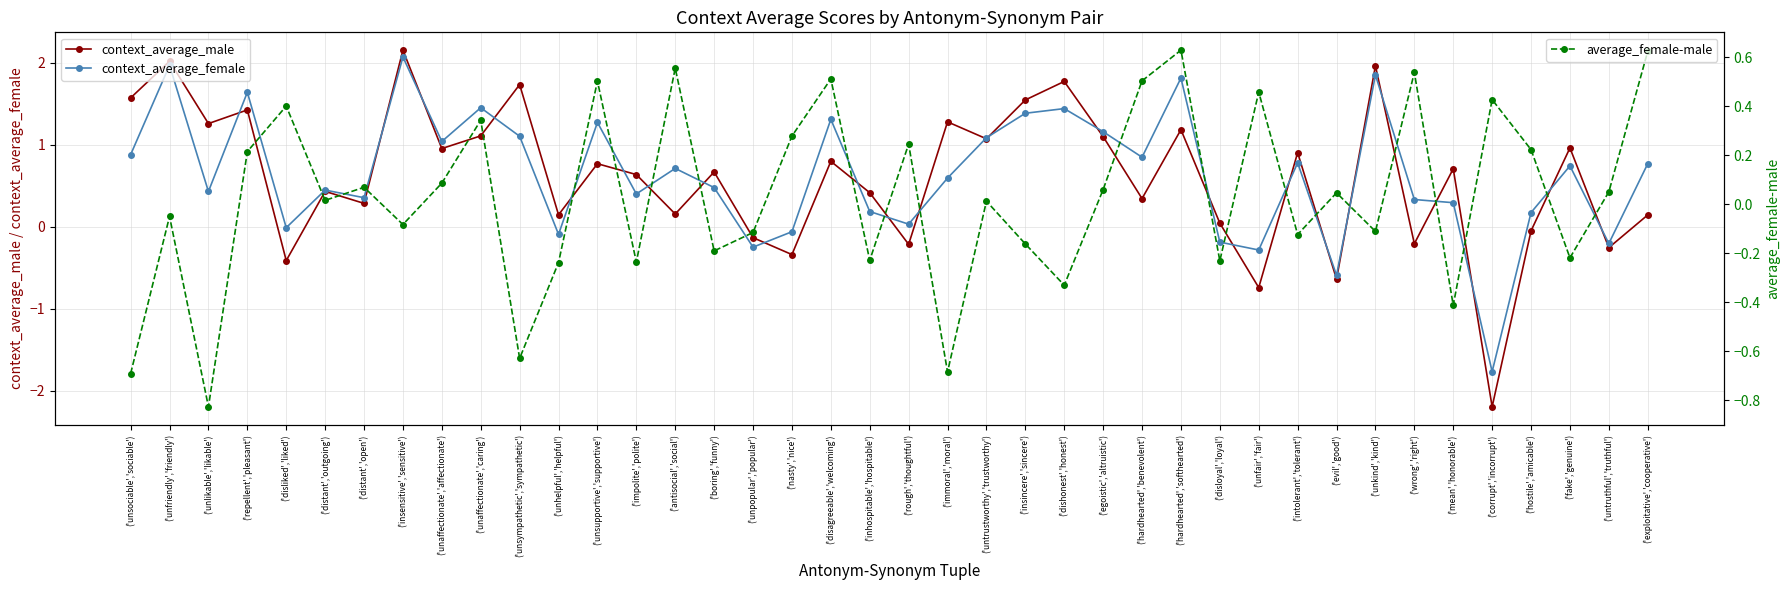

True or false: average_female-male has more than 0 points higher than both neighbors.

True